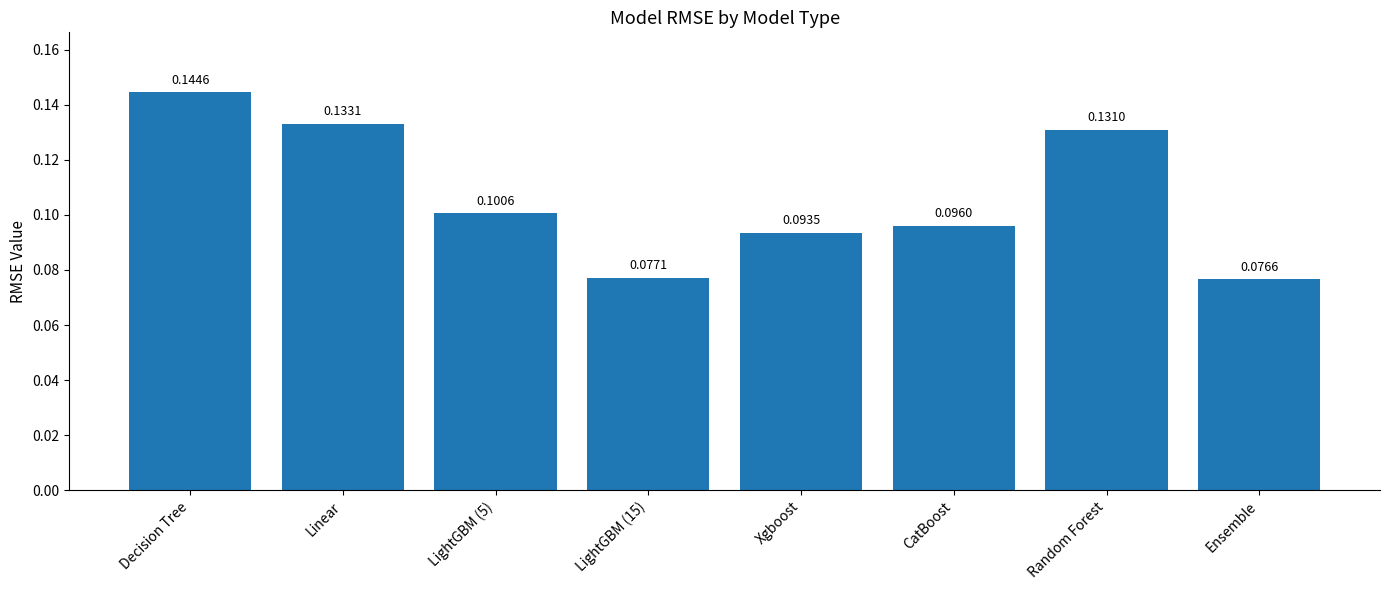

Which category has the lowest value across all series?

Ensemble